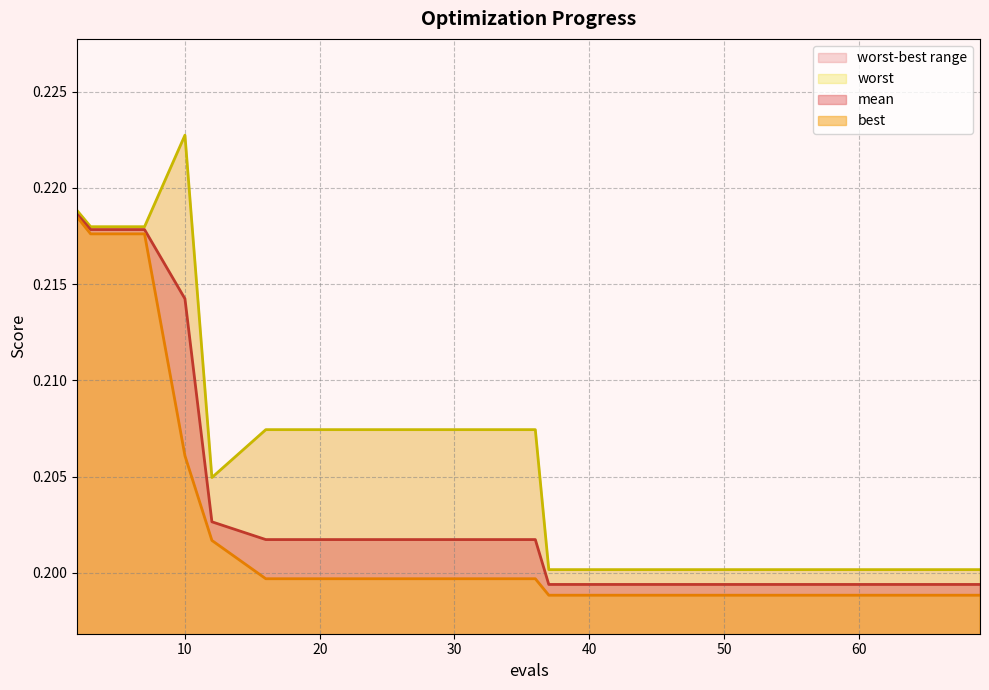

How many lines are shown in the chart?

3